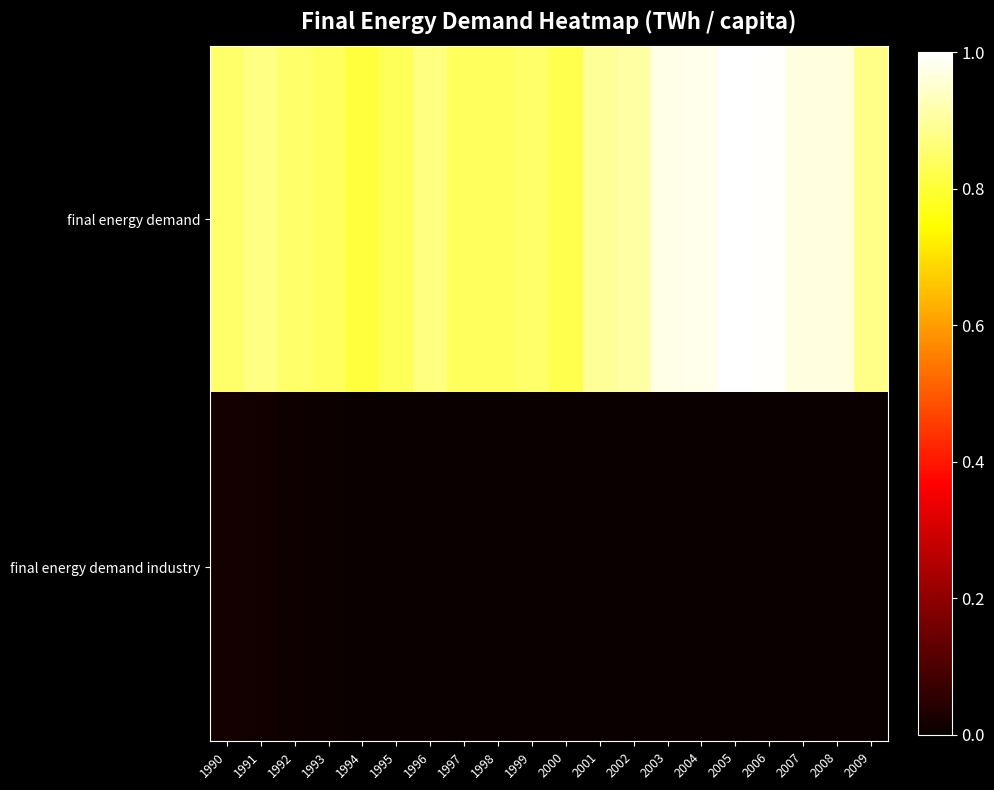

Reading left to right, list all the values displayed in this chart.

final energy demand: 1990=0.8	1991=0.9	1992=0.8	1993=0.8	1994=0.8	1995=0.8	1996=0.9	1997=0.8	1998=0.8	1999=0.9	2000=0.8	2001=0.9	2002=0.9	2003=1.0	2004=1.0	2005=1.0	2006=1.0	2007=1.0	2008=1.0	2009=0.9
final energy demand industry: 1990=0.0	1991=0.0	1992=0.0	1993=0.0	1994=0.0	1995=0.0	1996=0.0	1997=0.0	1998=0.0	1999=0.0	2000=0.0	2001=0.0	2002=0.0	2003=0.0	2004=0.0	2005=0.0	2006=0.0	2007=0.0	2008=0.0	2009=0.0